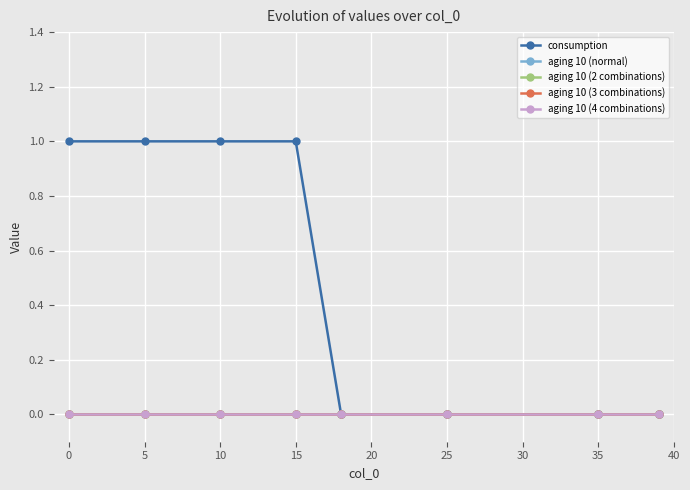

Is this an area chart (filled region under the line)?

No